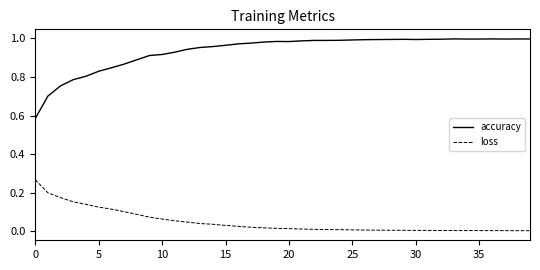

Which series has the largest total across all categories?

accuracy